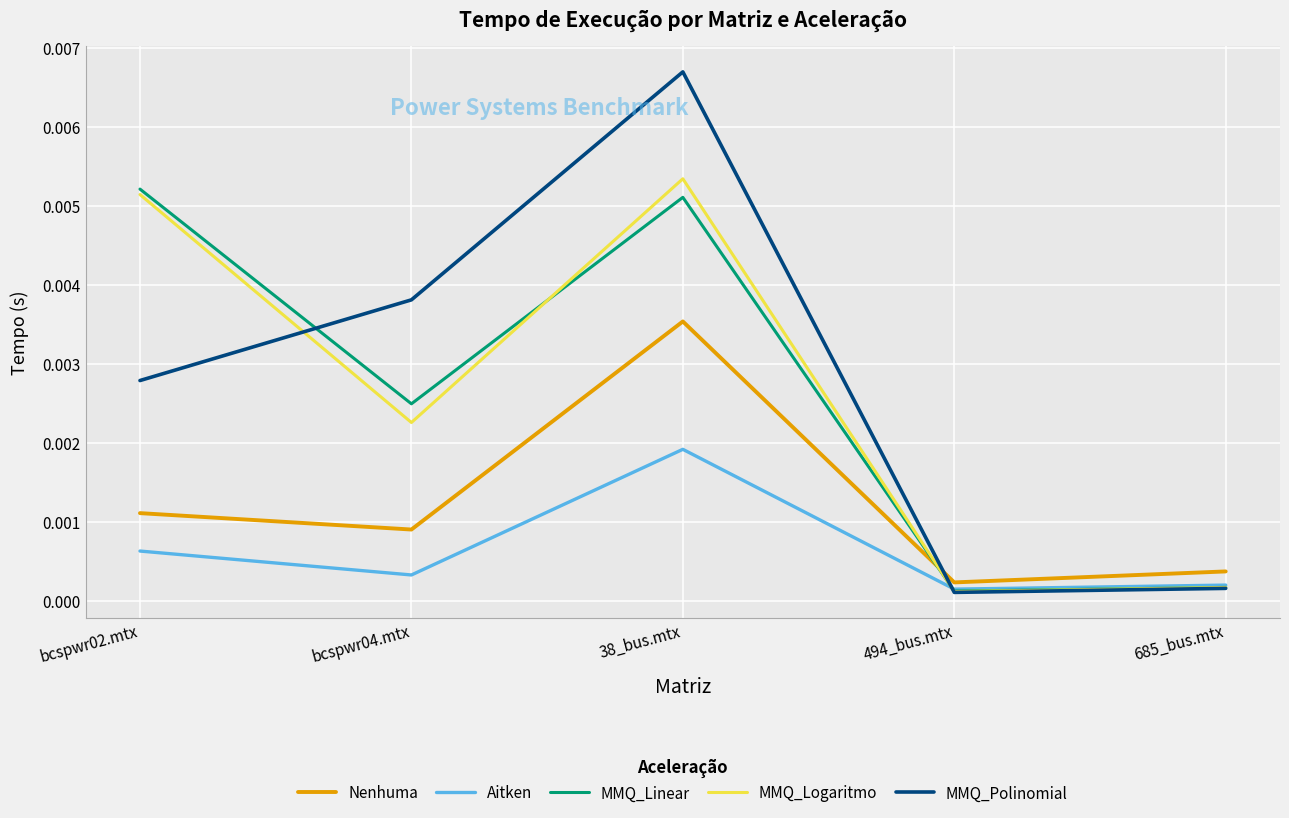

True or false: MMQ_Polinomial and Nenhuma intersect in this chart.

True